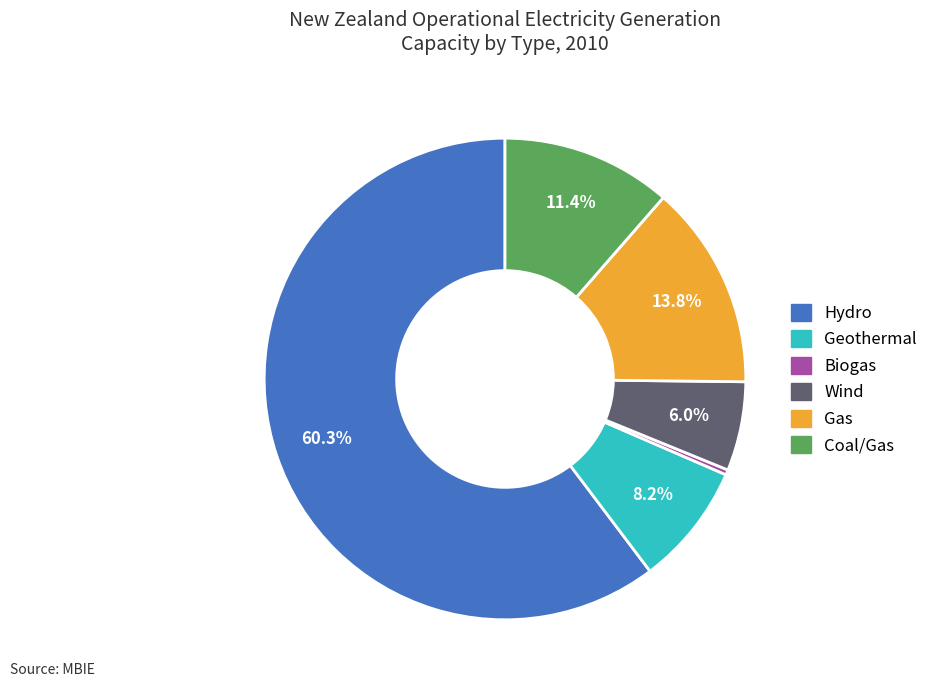

What is the majority slice?

Hydro